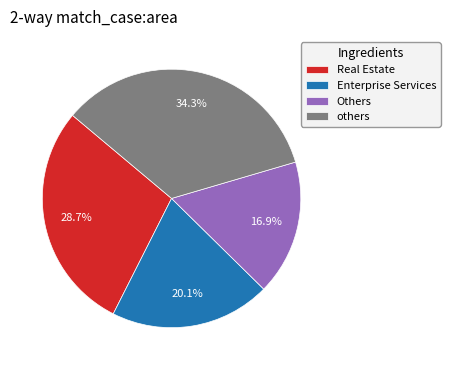

Which has a higher value, others or Real Estate?

others